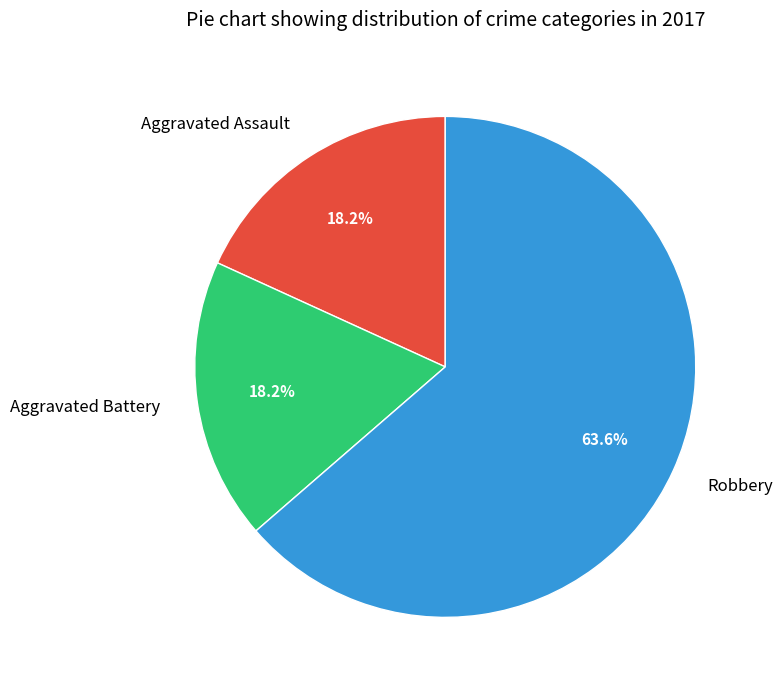

What percentage is the Robbery slice, to the nearest percent?

64%